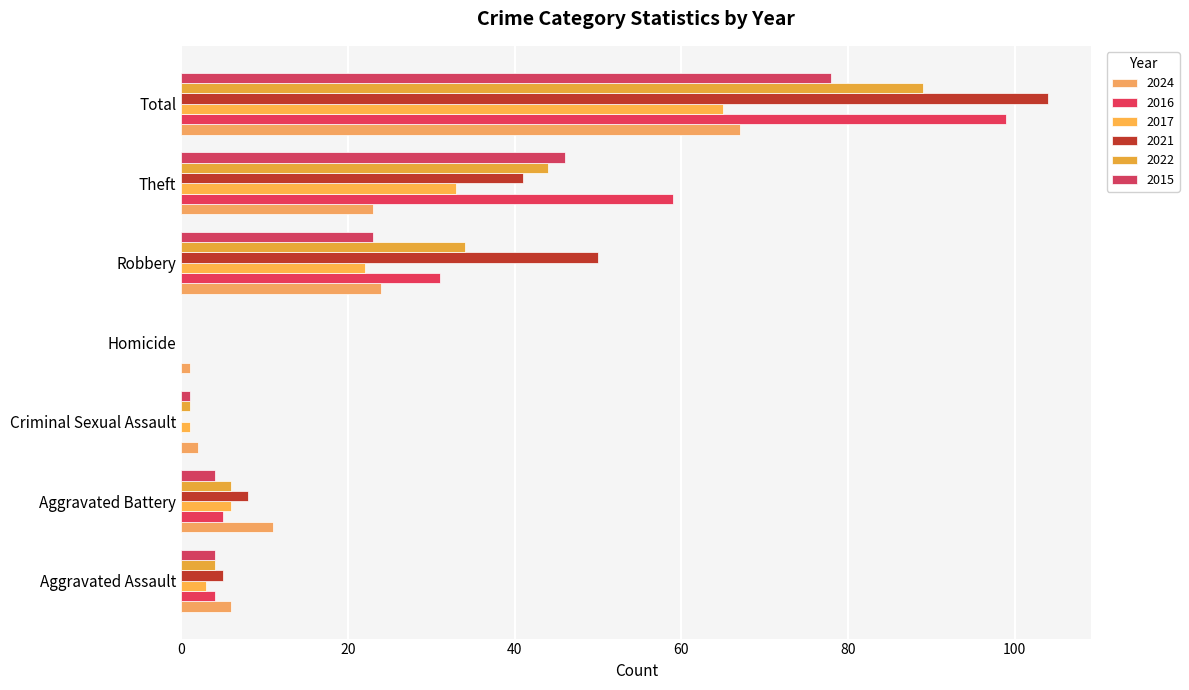

How many bars are there in total?

42